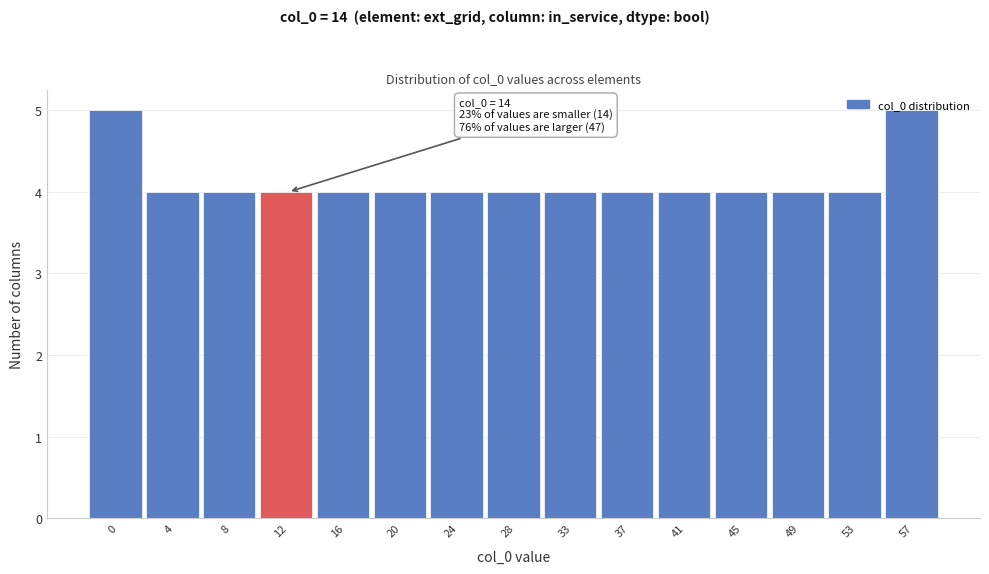

The chart shows a value of 4 at 33. True or false?

True